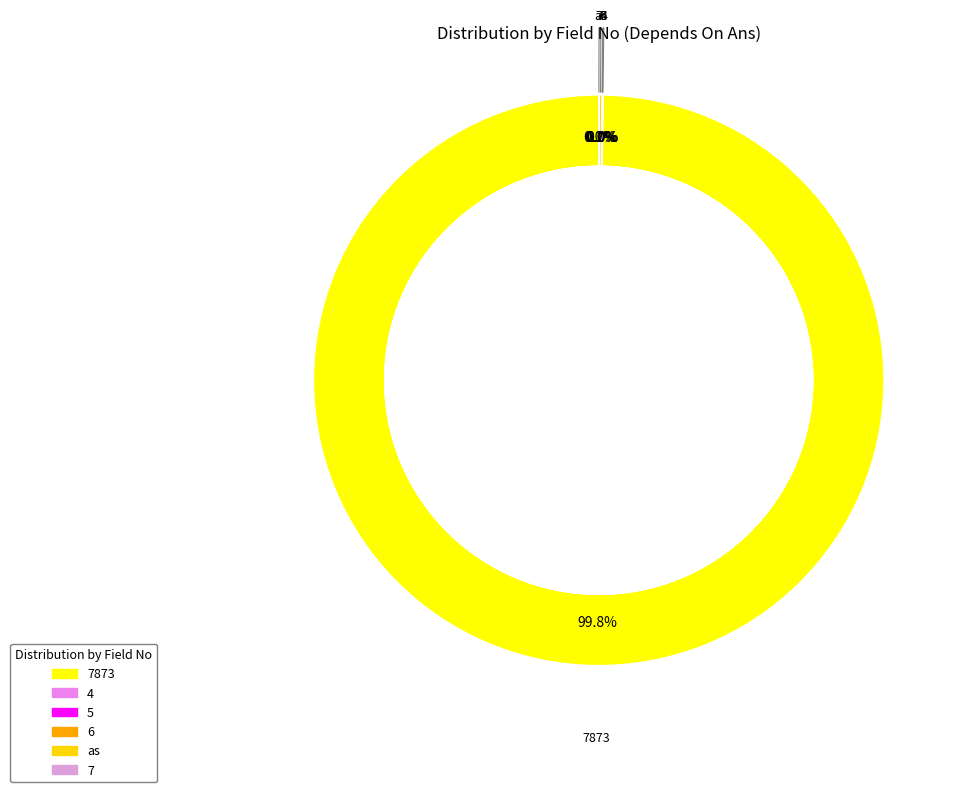

What is the ratio of the value at 5 to the value at 4?

1.0